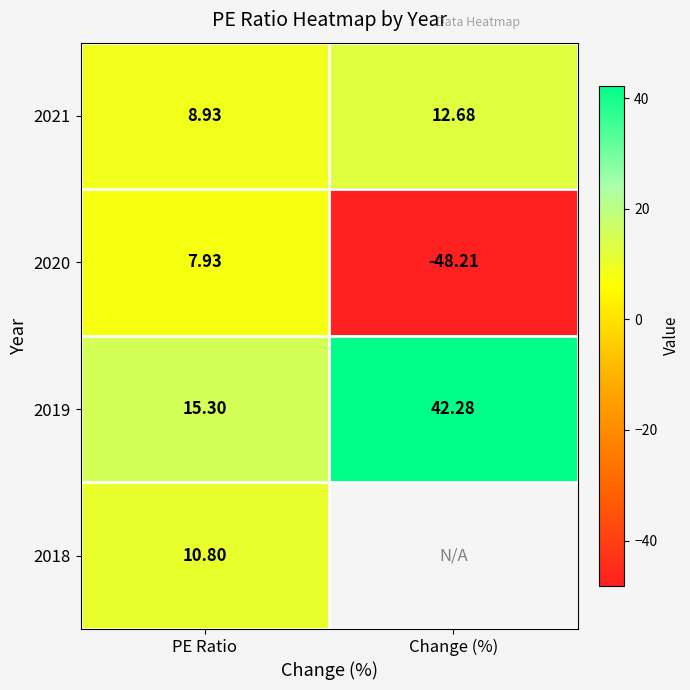

What is the sum of all 2019 values?

57.6